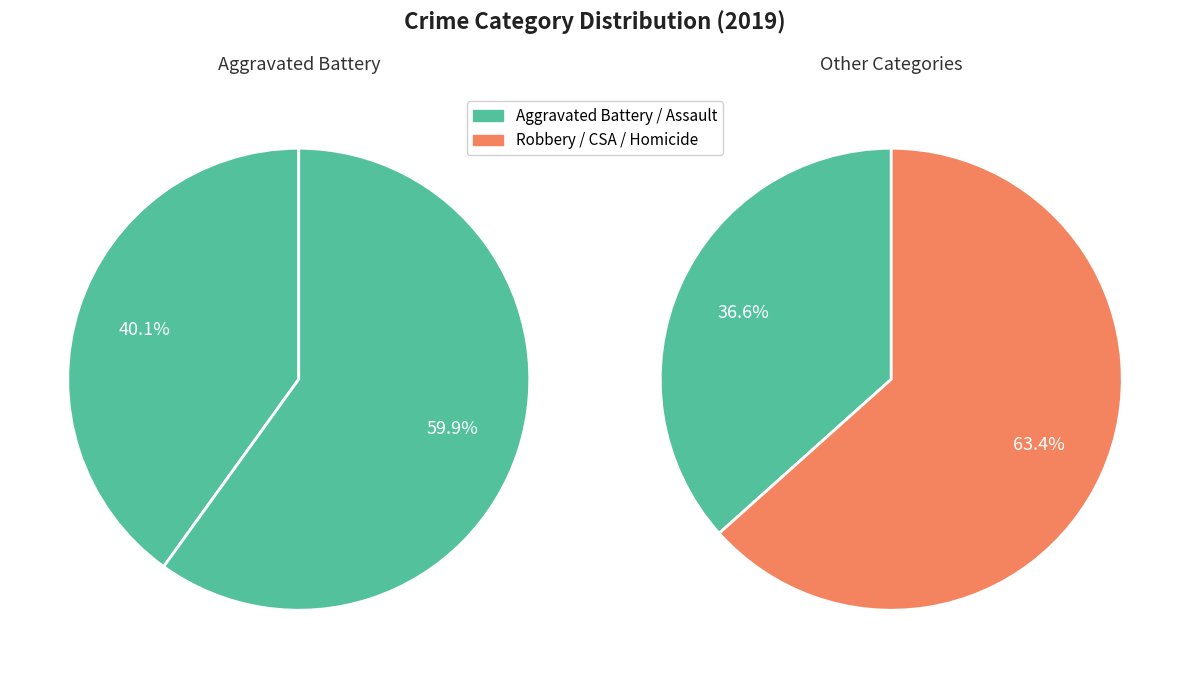

Between Homicide and Aggravated Assault, which is larger?

Aggravated Assault